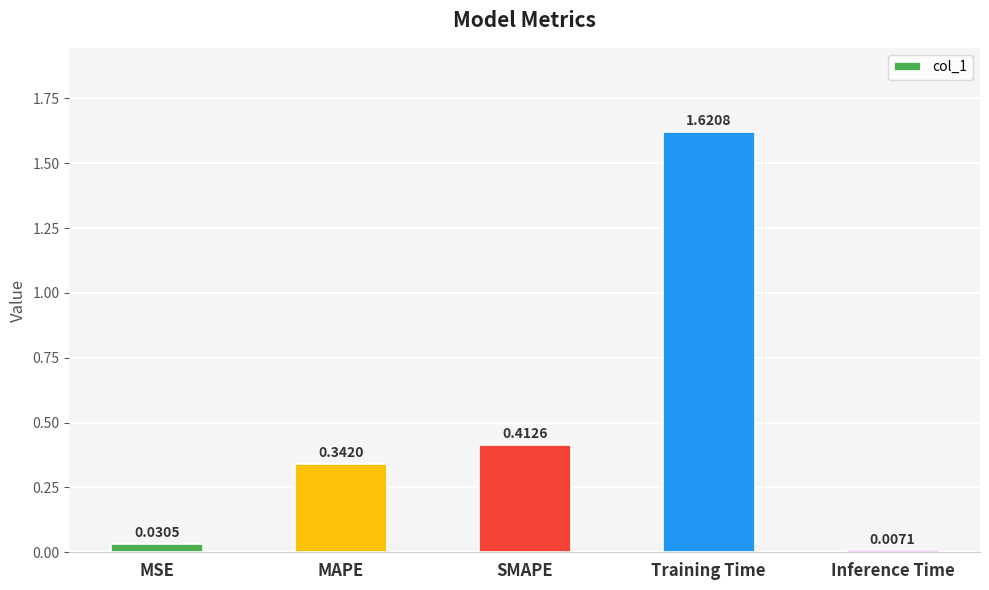

Rank the categories by value from lowest to highest.

Inference Time, MSE, MAPE, SMAPE, Training Time